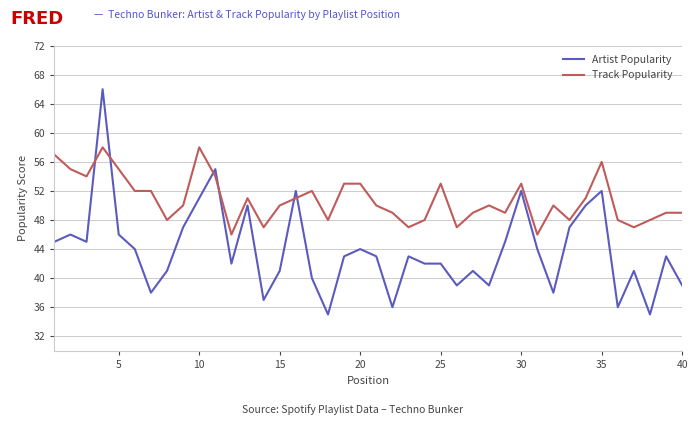

Which series has the widest spread of values?

Artist Popularity